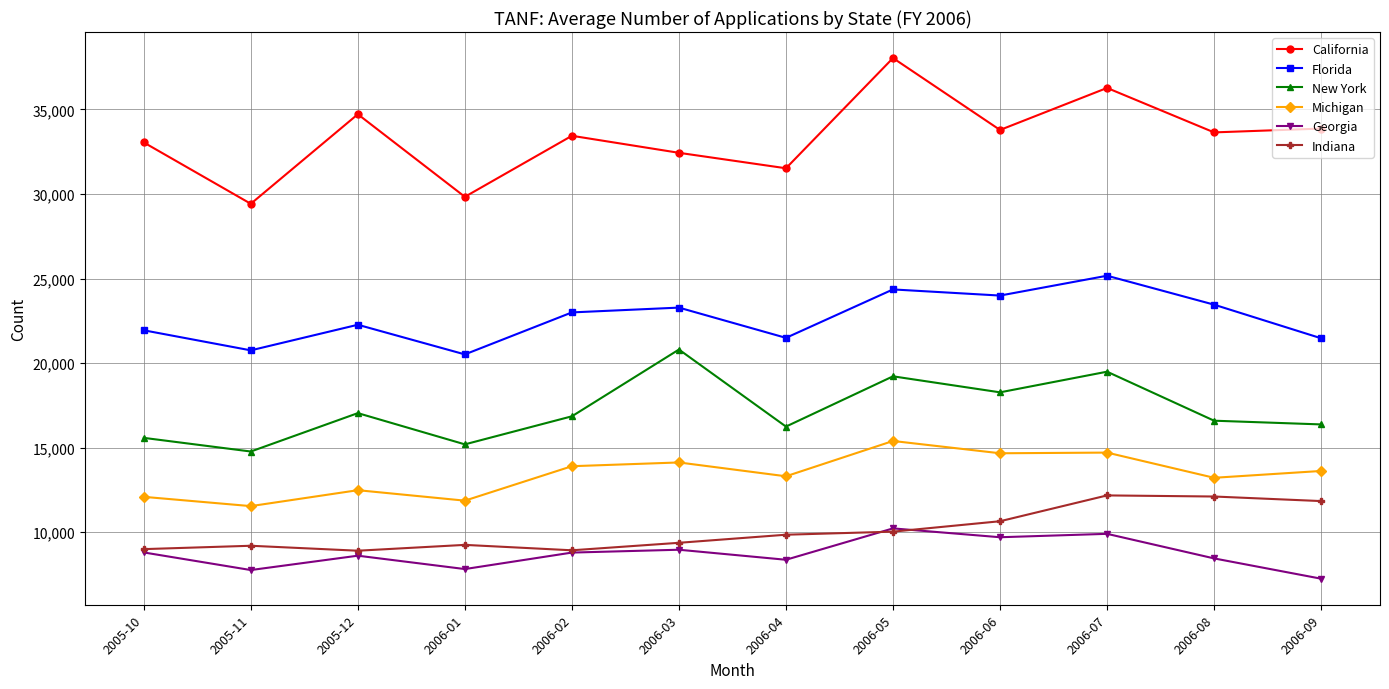

What is the label of the 8th point from the left?

2006-05